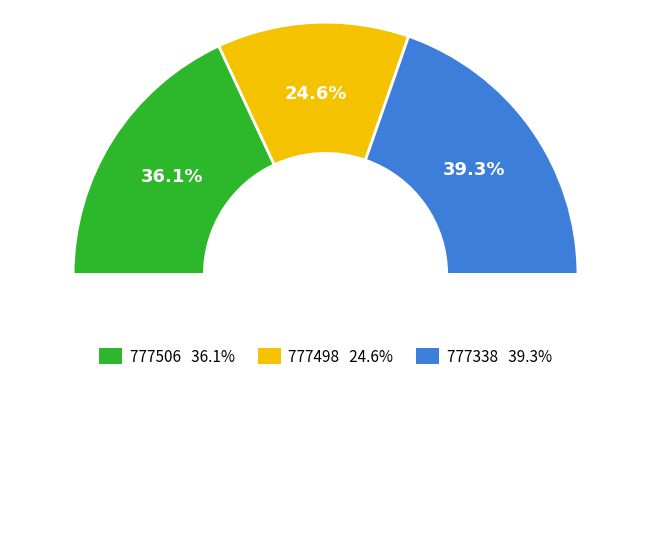

Does 777338 account for over 50% of the chart?

No